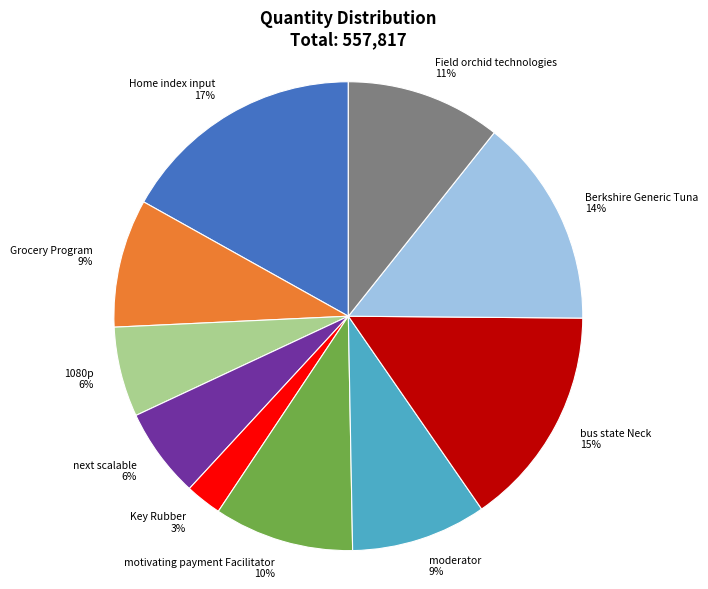

To the nearest percent, what is the difference between the Field orchid technologies and next scalable slice percentages?

5%